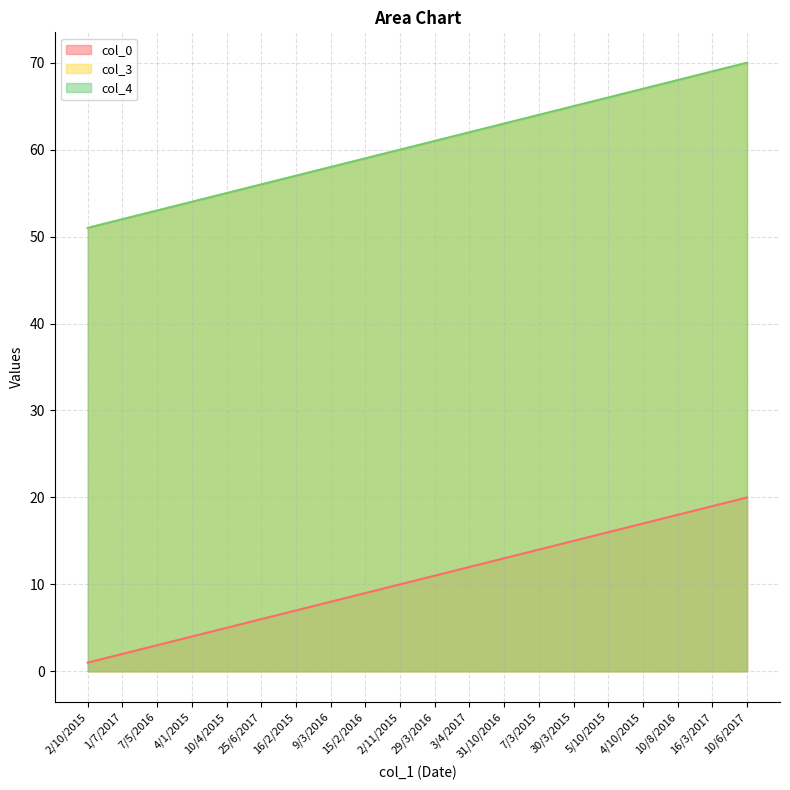

Between 7/3/2015 and 10/4/2015, which is larger?

7/3/2015